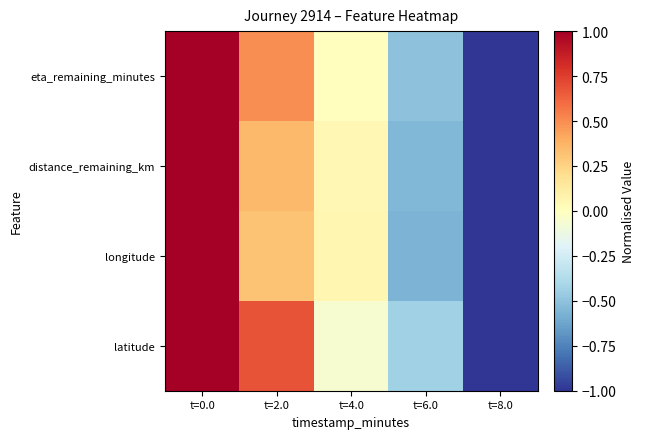

List the series in order of their peak value, highest first.

latitude, longitude, distance_remaining_km, eta_remaining_minutes